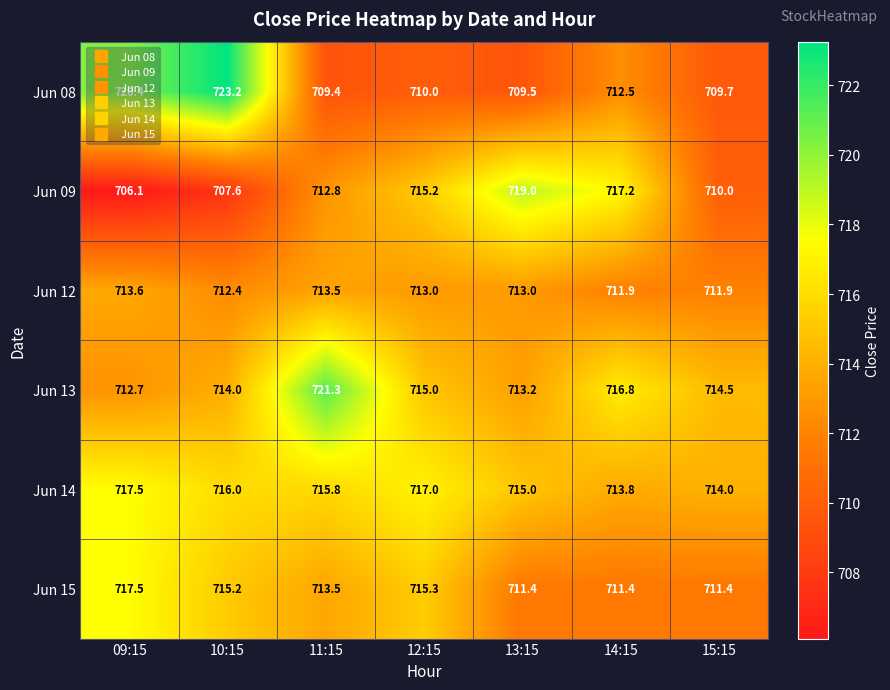

How many Jun 12 values are between 711 and 713?

5